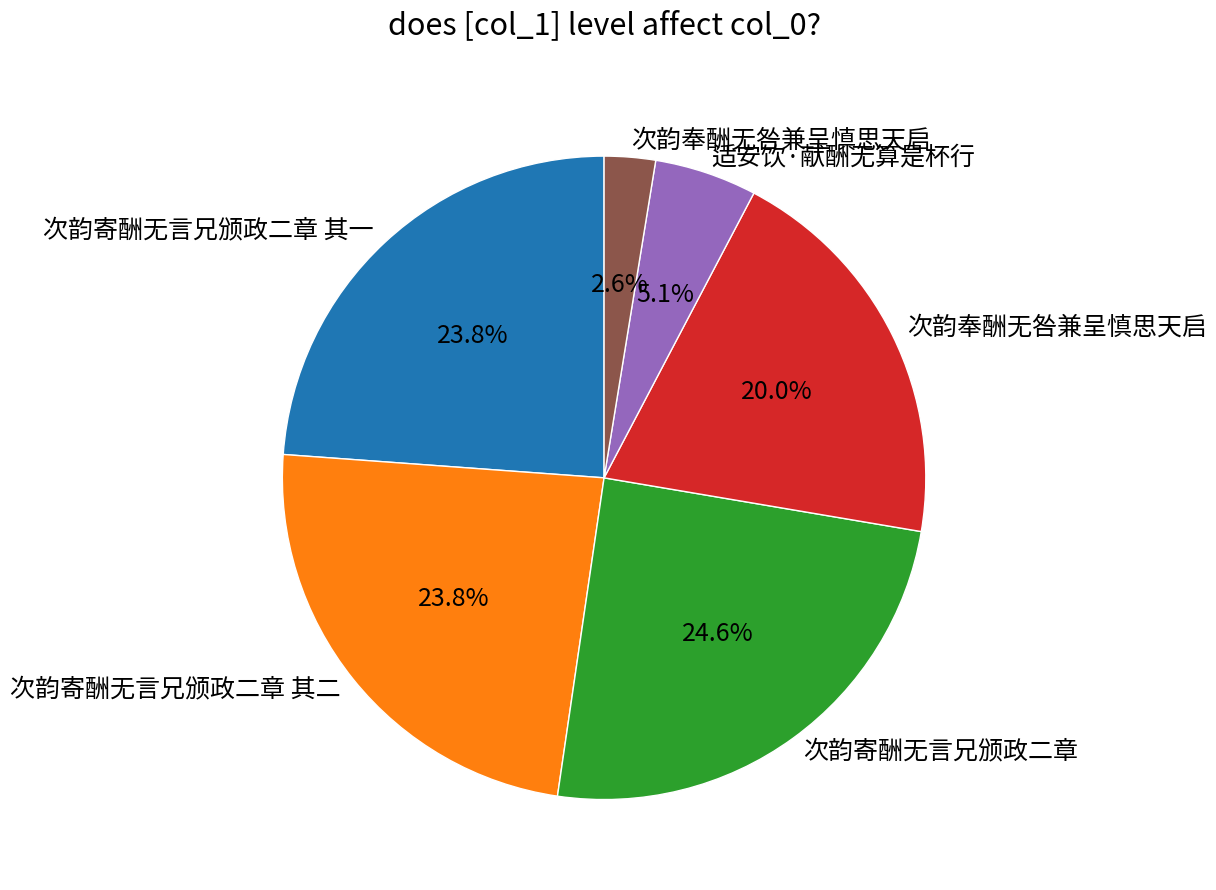

Does any single category account for the majority?

No